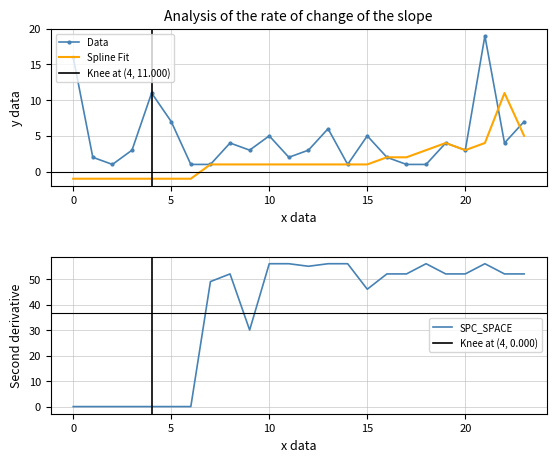

At which category does the chart reach its peak across all series?

10